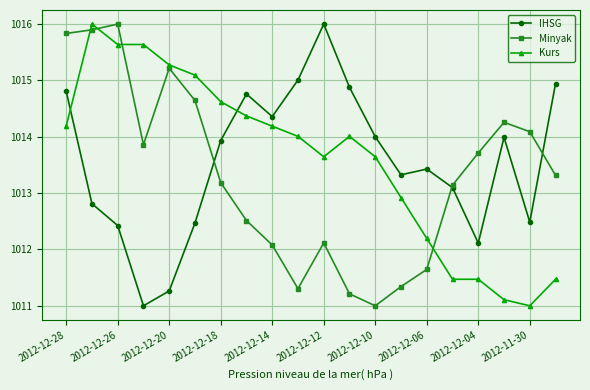

Which series ends up on top after the final intersection of Kurs and IHSG?

IHSG